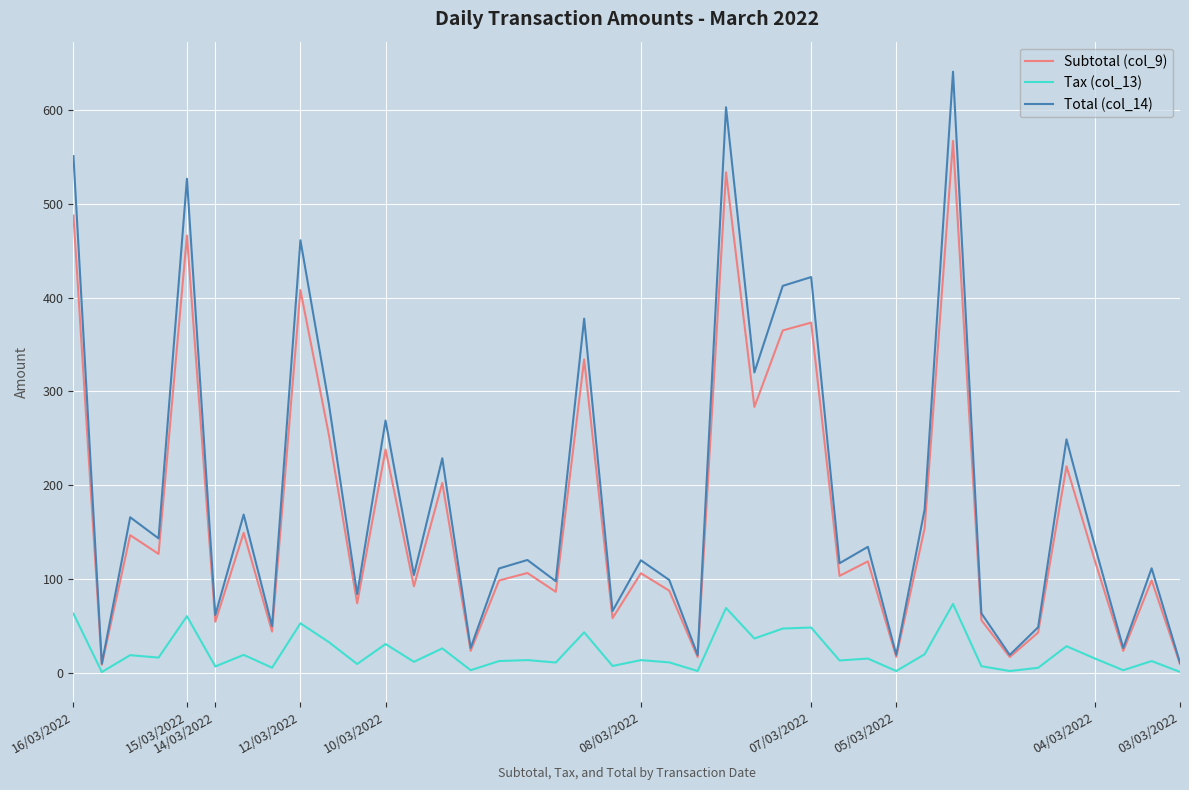

What are all the series names shown in the legend?

Subtotal (col_9), Tax (col_13), Total (col_14)